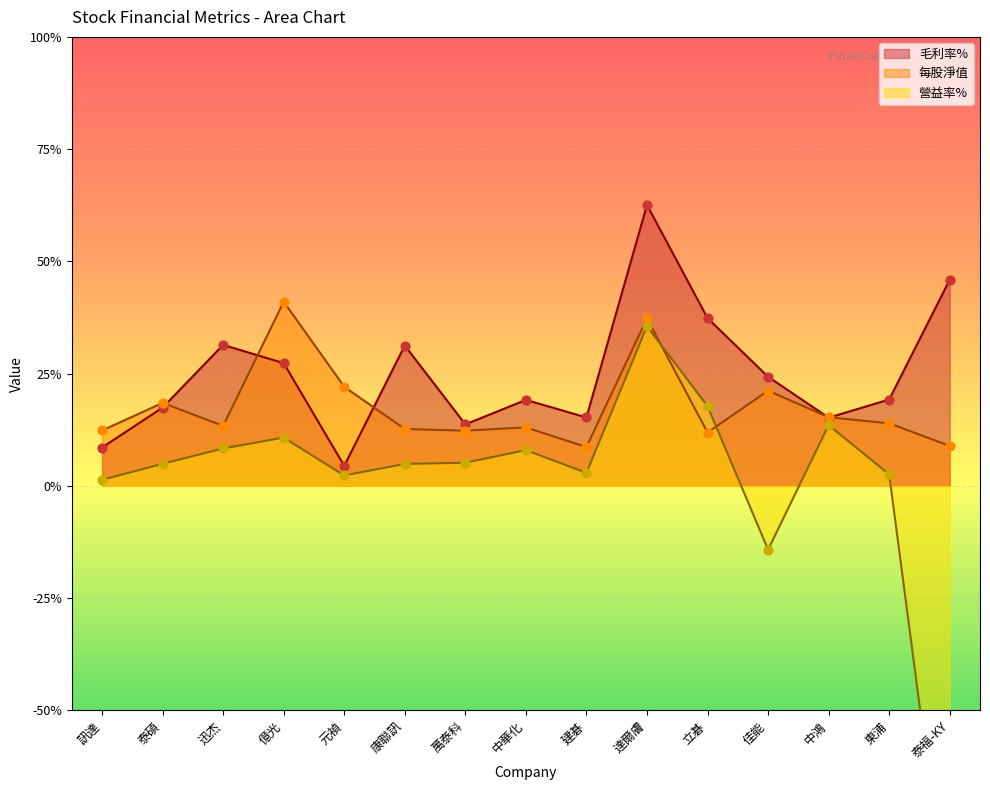

Which series reaches the maximum Y coordinate?

毛利率%